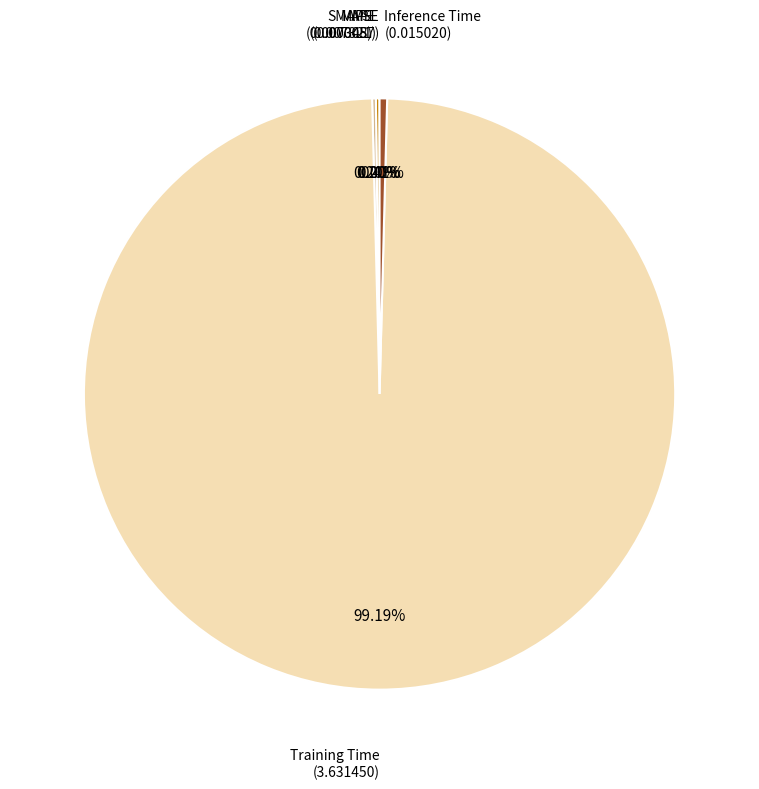

Rank the categories by value from lowest to highest.

MSE, MAPE, SMAPE, Inference Time, Training Time